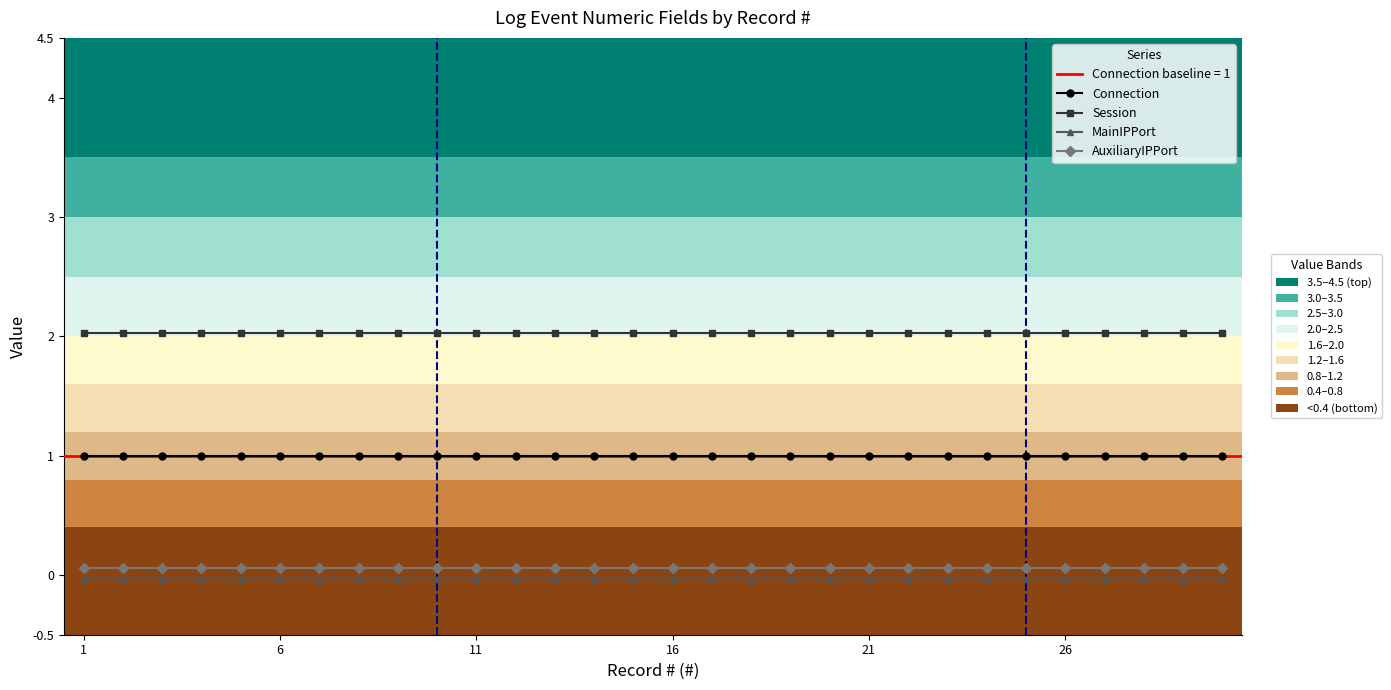

Which category has the lowest value in the AuxiliaryIPPort series?

1